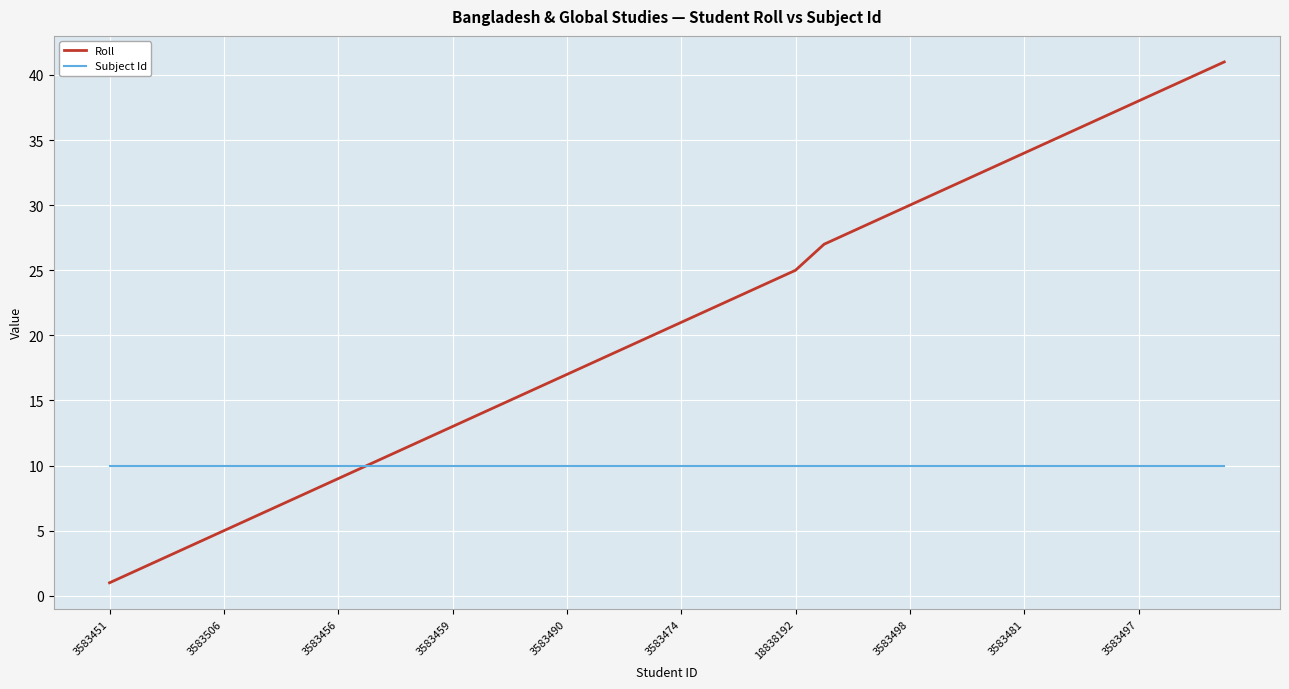

Reading left to right, extract all data points from this chart.

Roll: 1	2	3	4	5	6	7	8	9	10	11	12	13	14	15	16	17	18	19	20	21	22	23	24	25	27	28	29	30	31	32	33	34	35	36	37	38	39	40	41
Subject Id: 10	10	10	10	10	10	10	10	10	10	10	10	10	10	10	10	10	10	10	10	10	10	10	10	10	10	10	10	10	10	10	10	10	10	10	10	10	10	10	10